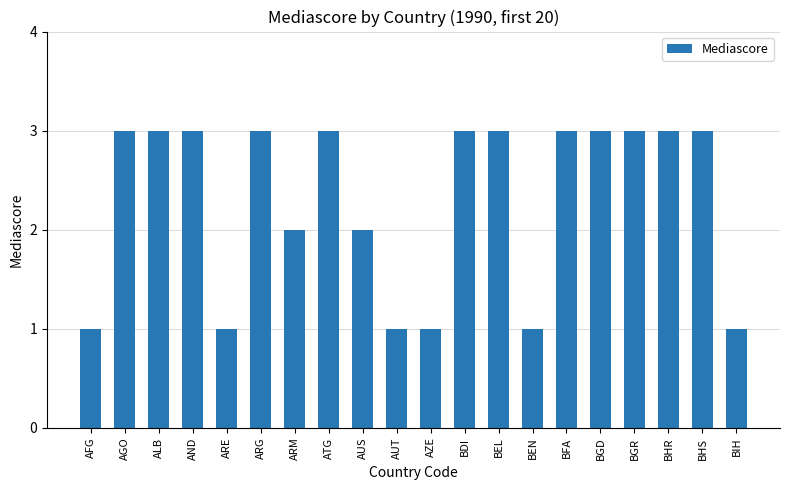

What position from the left is BHR?

18